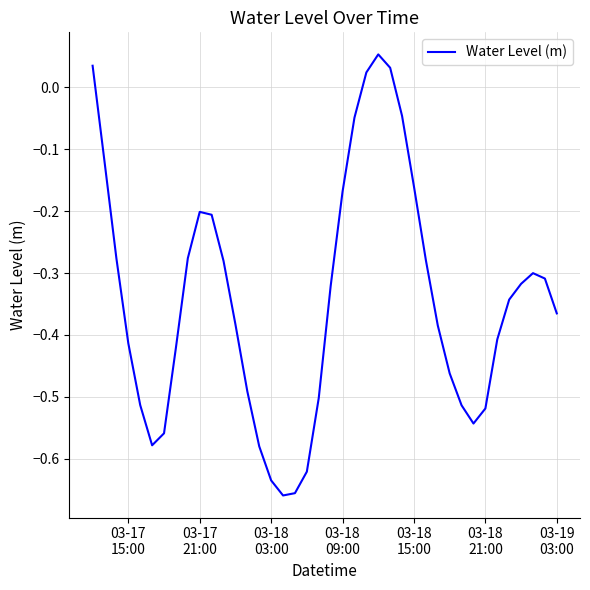

Is this an area chart (filled region under the line)?

No